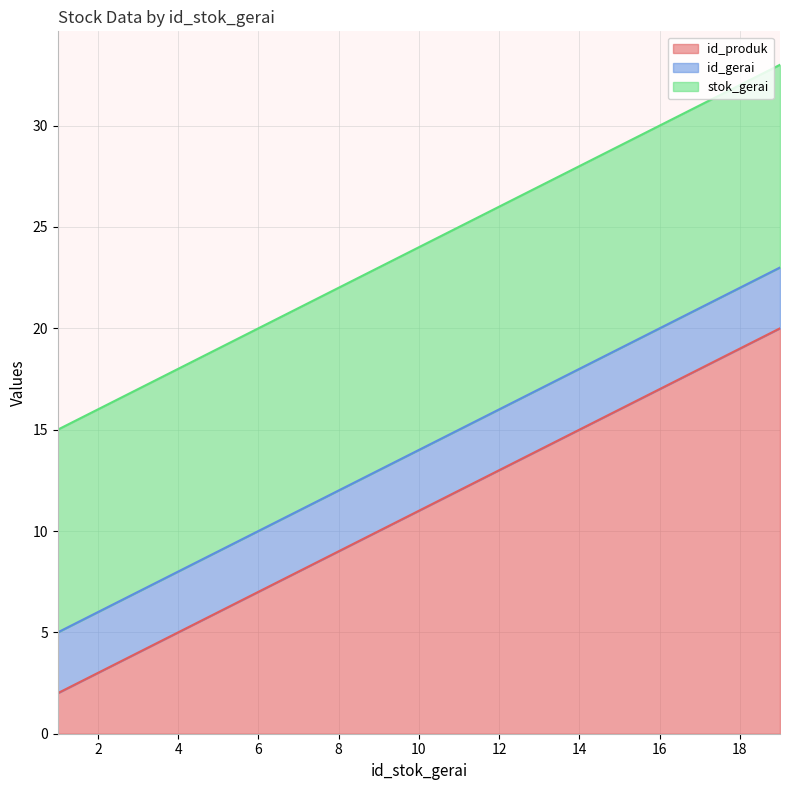

What is the total value across all series at 13?

27